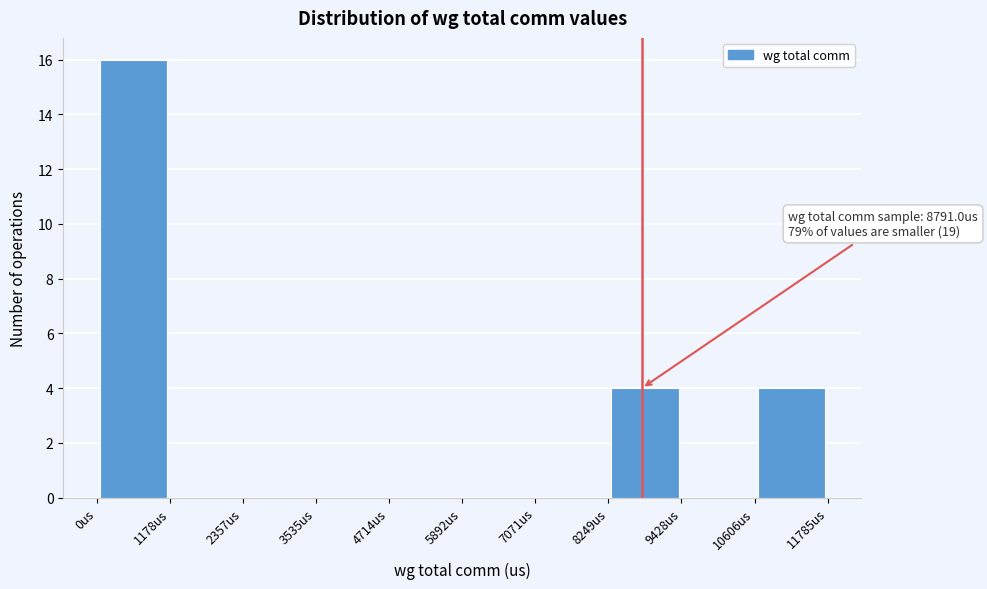

Over which range of the x-axis is the bar tallest?

0 to 1200